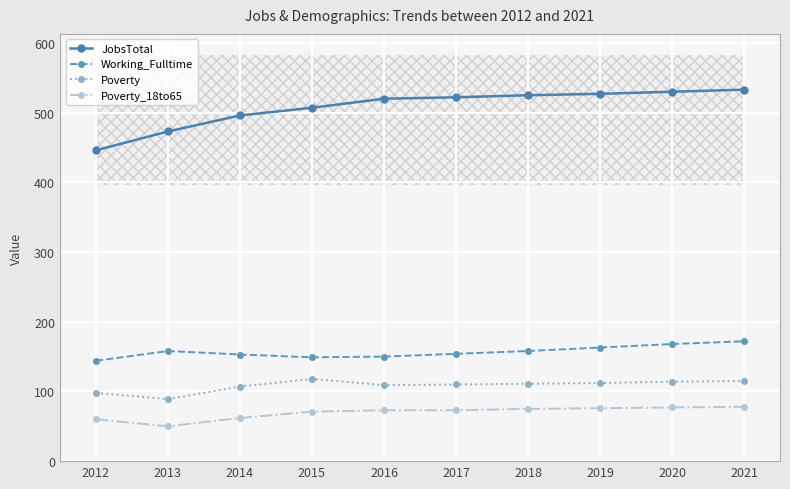

In Working_Fulltime, how many points are higher than both neighbors (excluding endpoints)?

1